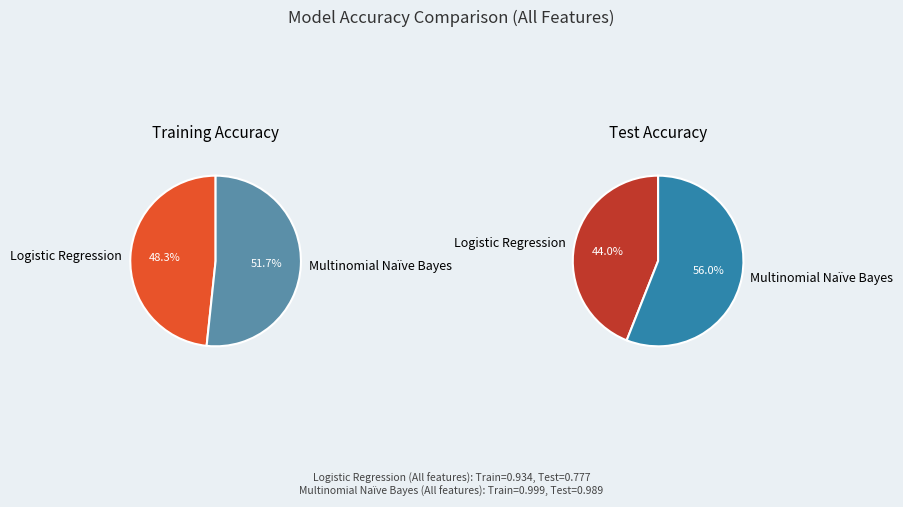

What percentage is the Logistic Regression slice, to the nearest percent?

48%